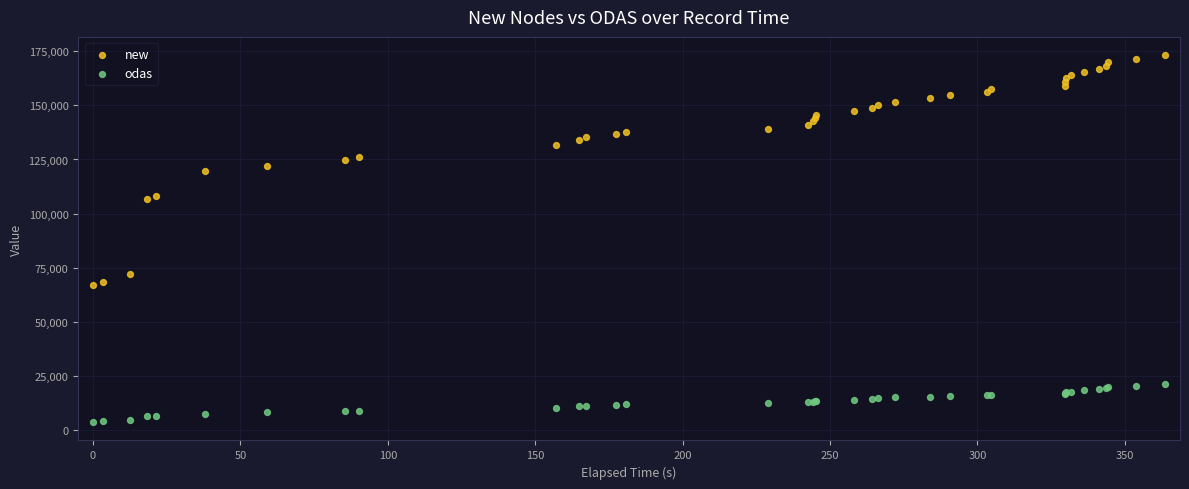

What is the X range (max minus min) for the scatter plot?

363.7